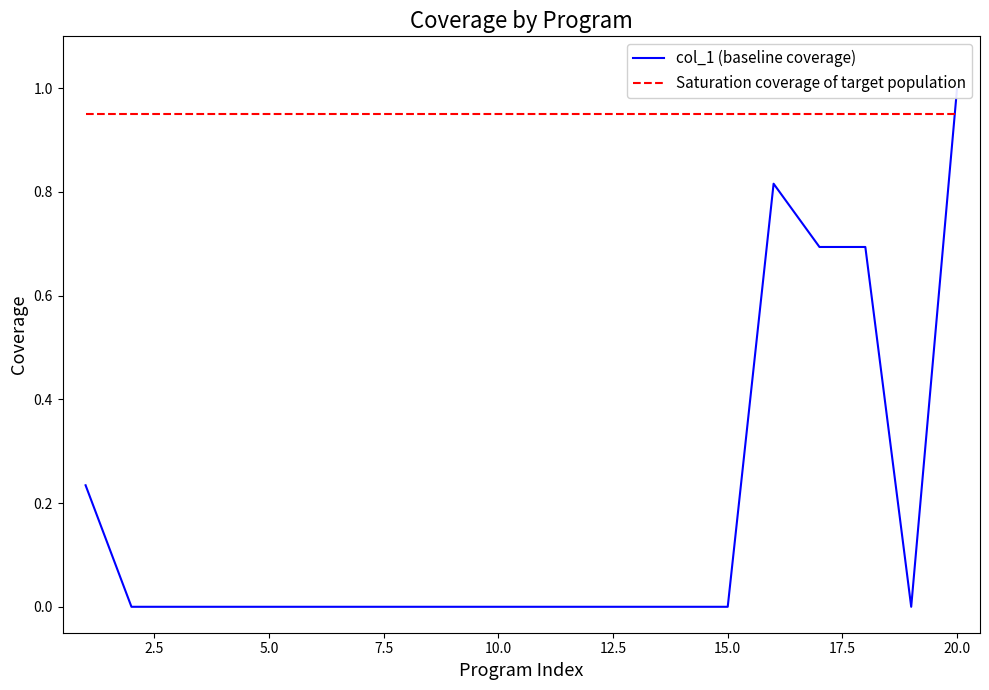

True or false: Saturation coverage of target population has more than 2 interior local peaks.

False